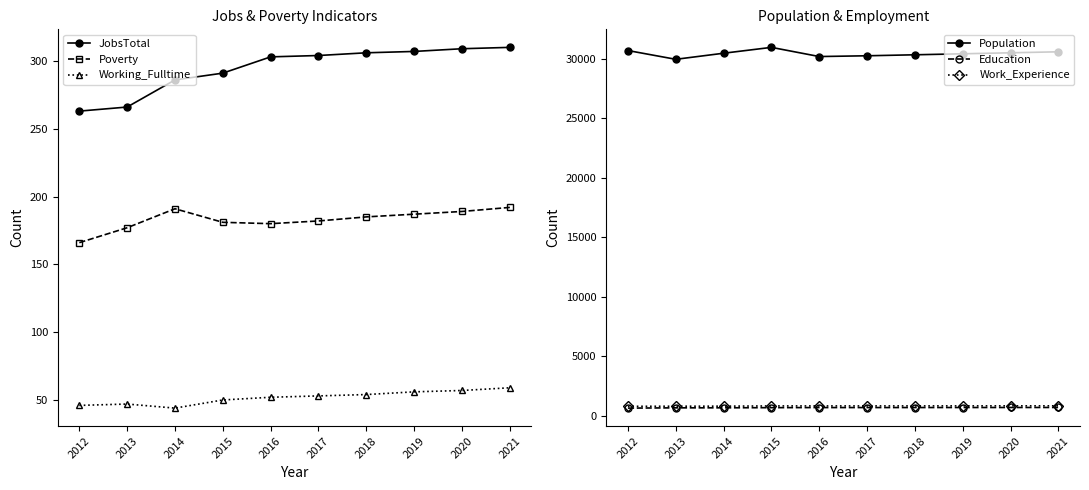

How many series are shown in this chart?

6